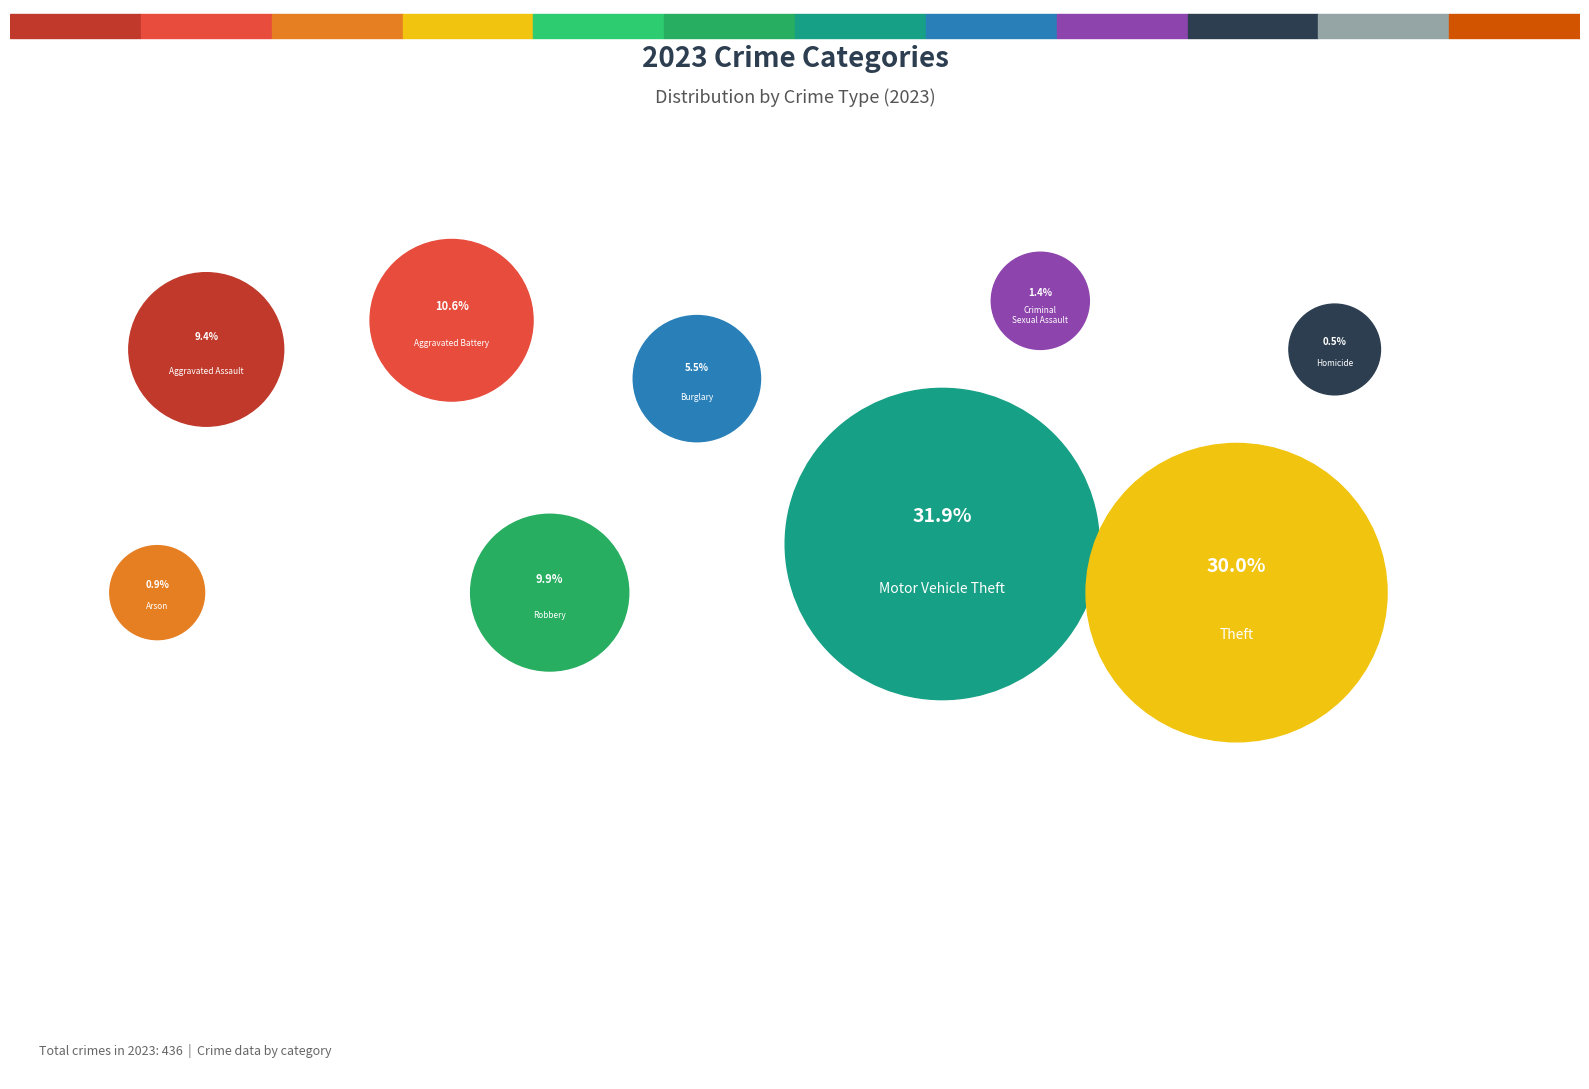

How many segments does this pie chart have?

9